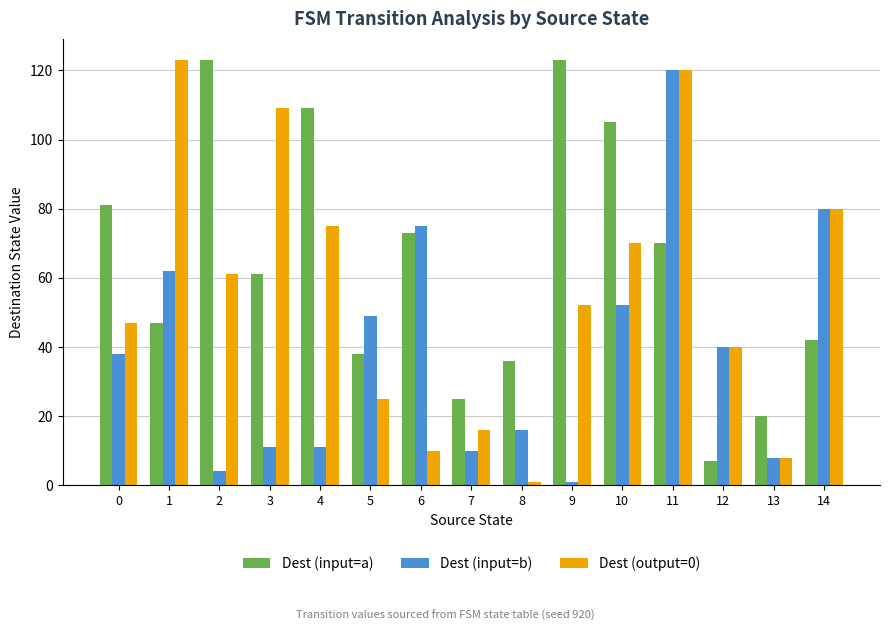

Reading right to left, what are all the values shown in this chart?

Dest (input=a): 14=42	13=20	12=7	11=70	10=105	9=123	8=36	7=25	6=73	5=38	4=109	3=61	2=123	1=47	0=81
Dest (input=b): 14=80	13=8	12=40	11=120	10=52	9=1	8=16	7=10	6=75	5=49	4=11	3=11	2=4	1=62	0=38
Dest (output=0): 14=80	13=8	12=40	11=120	10=70	9=52	8=1	7=16	6=10	5=25	4=75	3=109	2=61	1=123	0=47